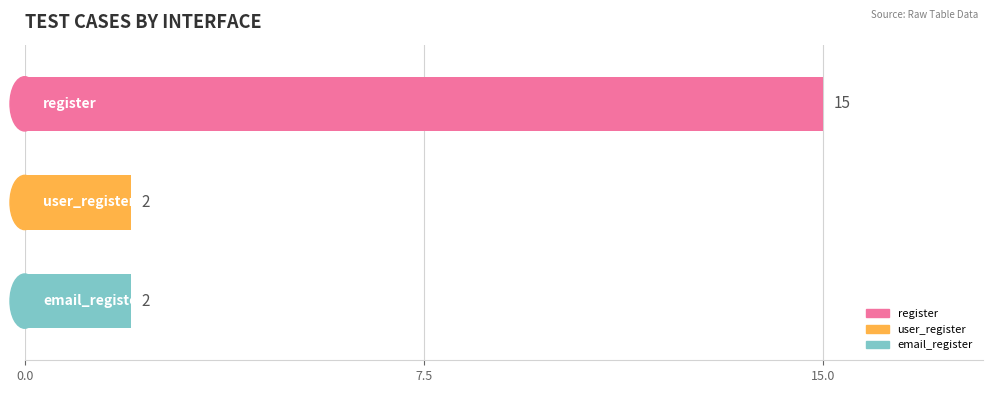

What is the value of the 3rd bar from the top?

2